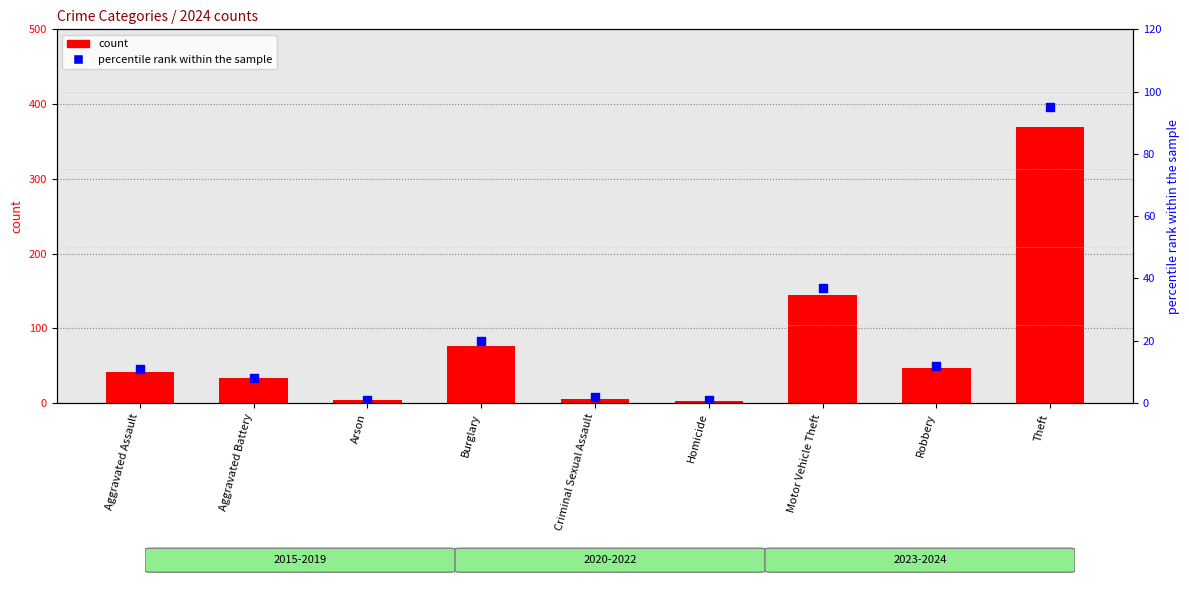

Which series has the largest total across all categories?

count